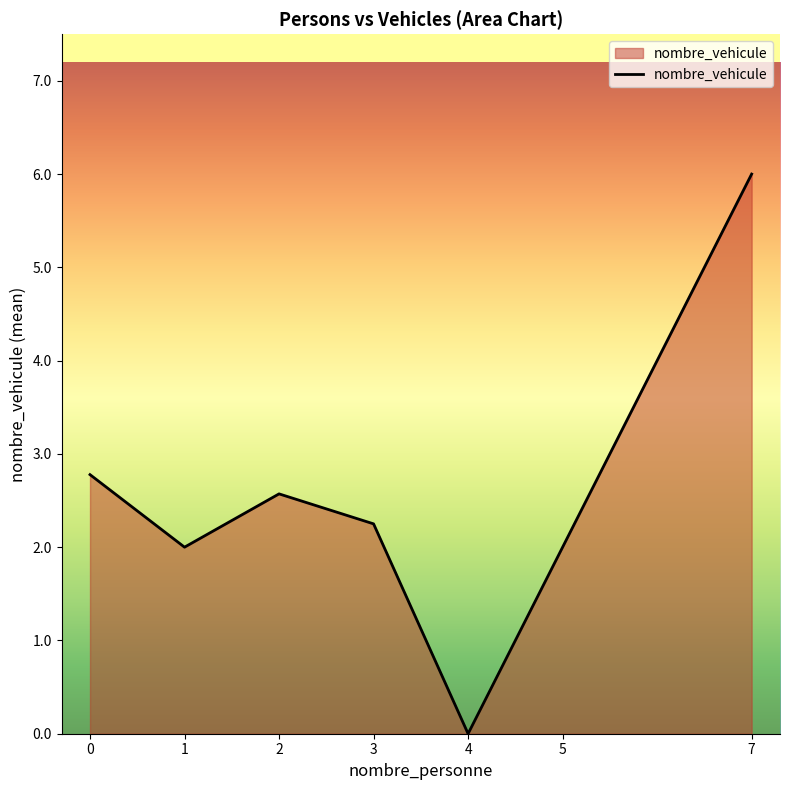

What is the difference between the values at 0 and 3?

0.5